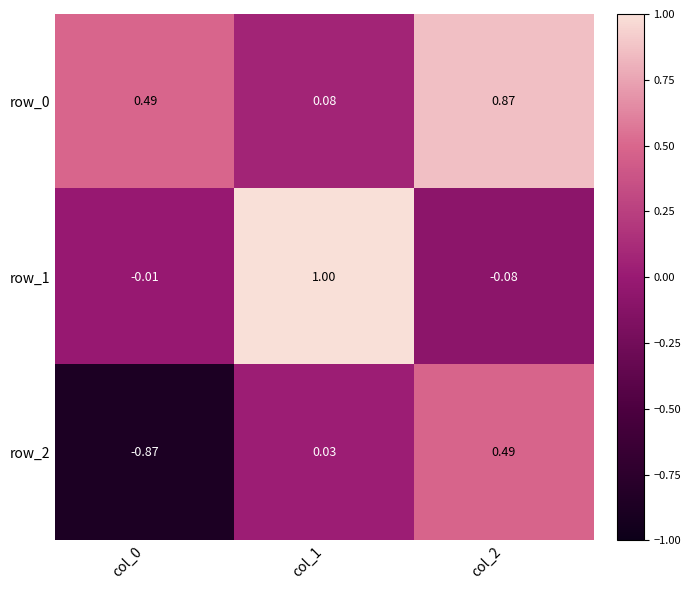

Is the value of row_1 at col_1 greater than the value of row_2 at col_1?

Yes